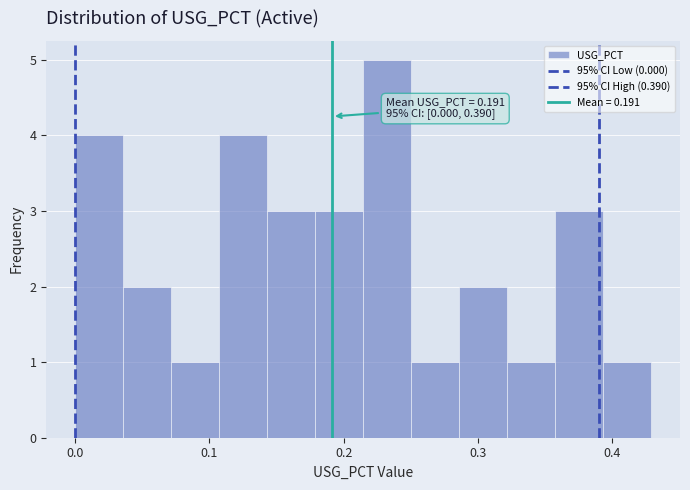

Around what value on the x-axis is the tallest bar? Give the approximate position of its centre, as read against the axis.

0.23